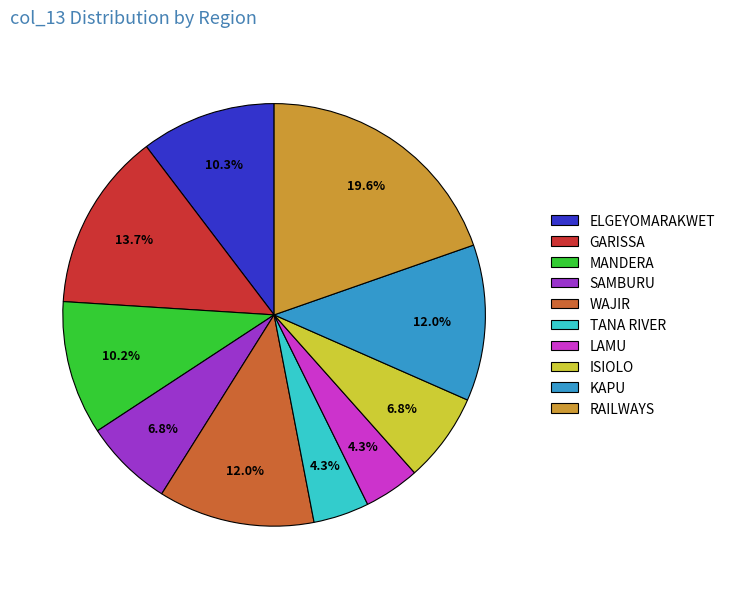

Combined, do ISIOLO and MANDERA account for over 50%?

No